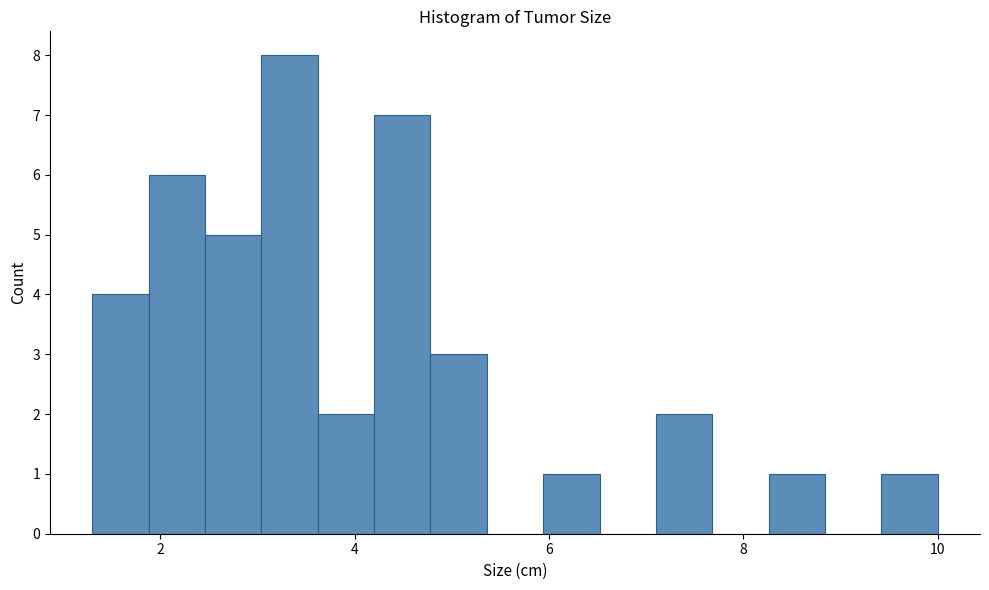

Around what value on the x-axis is the tallest bar? Give the approximate position of its centre, as read against the axis.

3.4